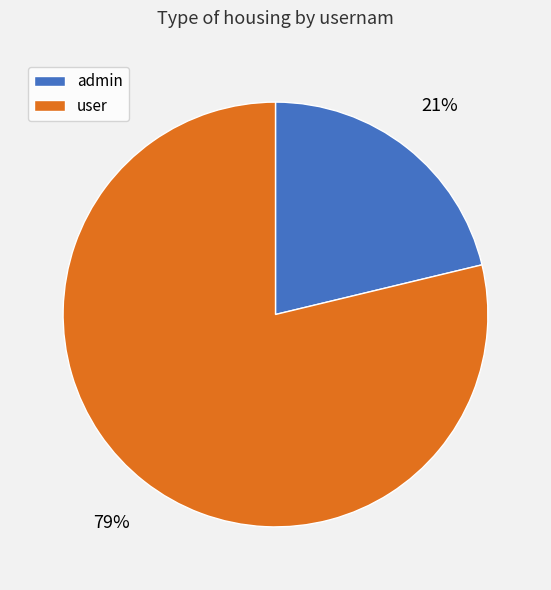

Approximately how many times larger is the value at admin compared to user?

0.3